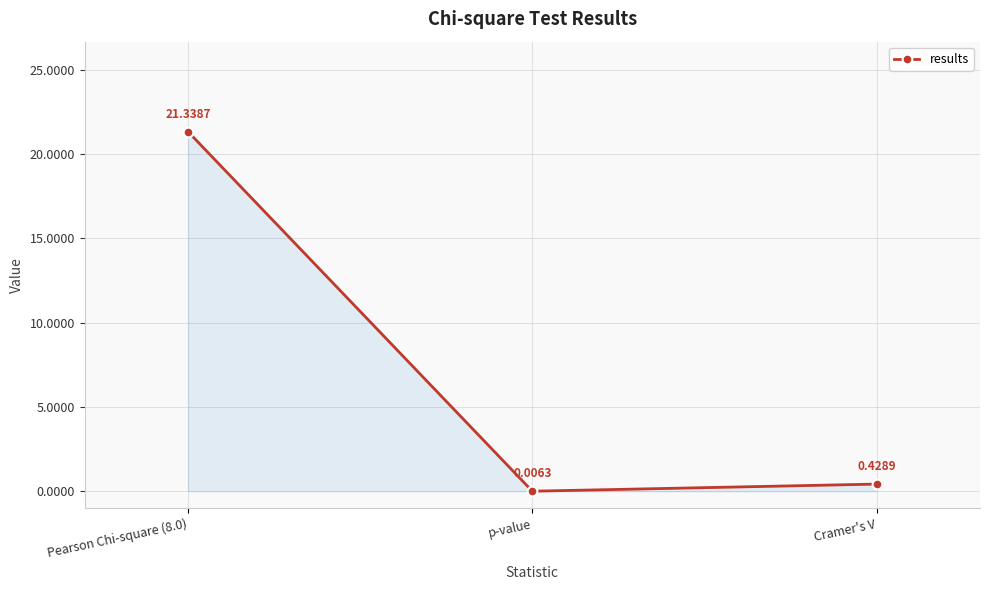

What is the label of the 2nd point from the left?

p-value